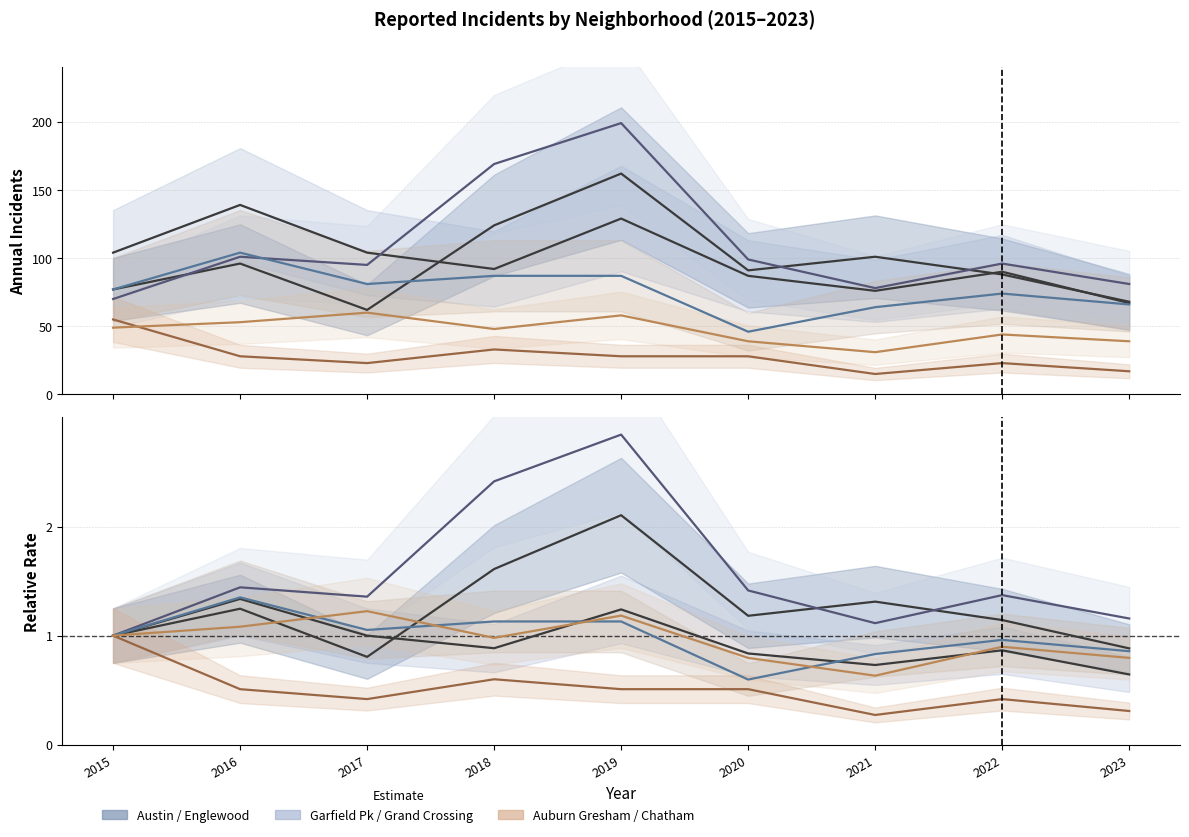

What is the maximum value shown in the chart?

2.8